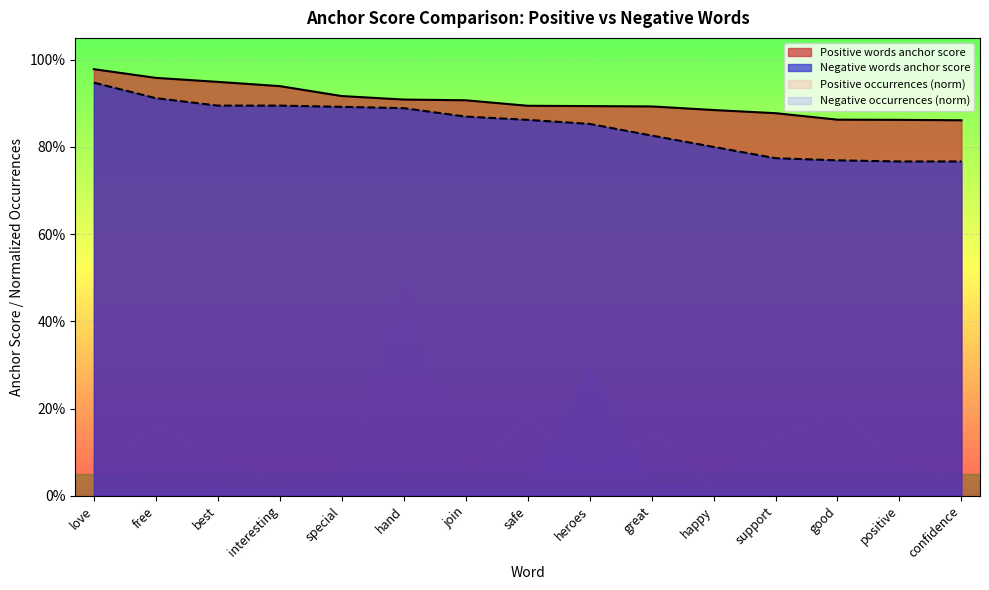

Where is war nearest to the value 0?

positive